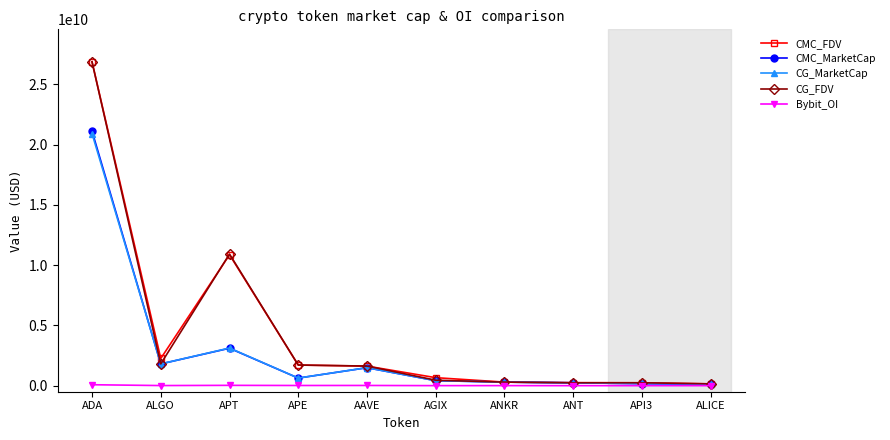

What is the maximum value for CG_FDV?

26861683732.0